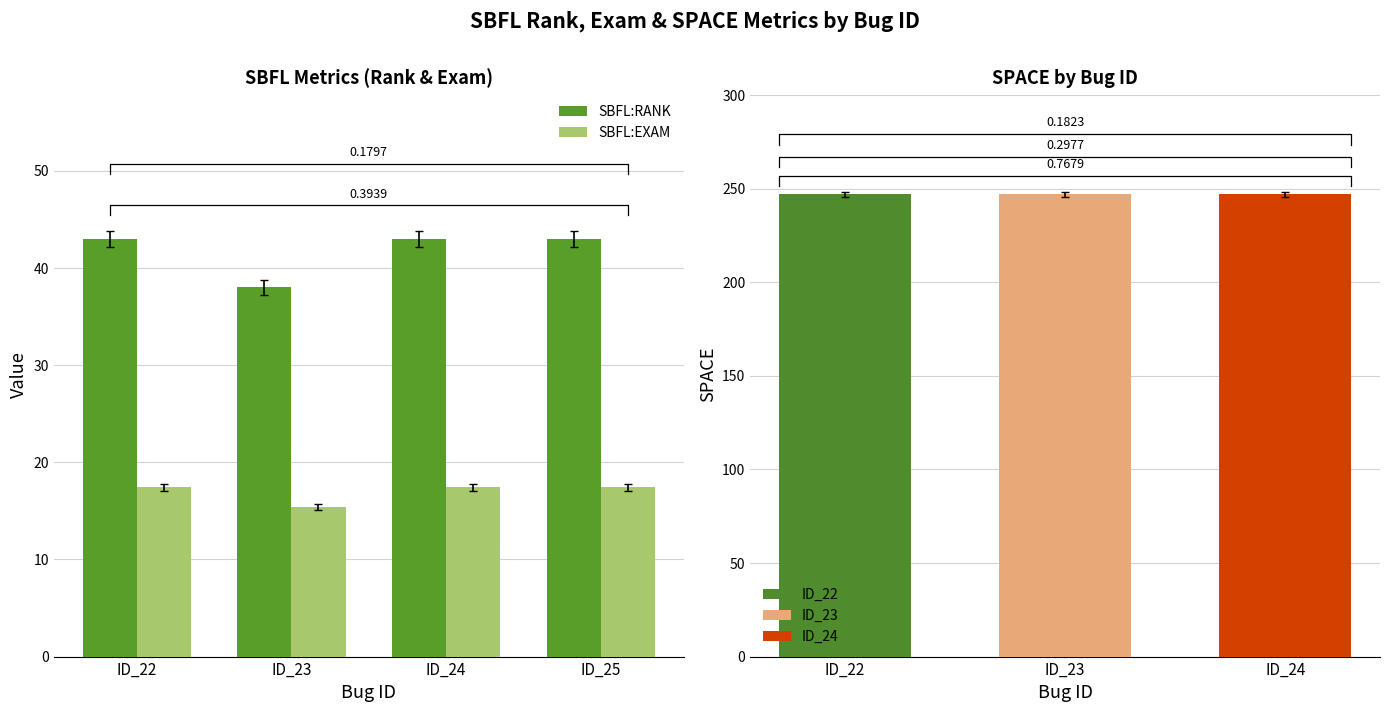

Where does the SBFL:EXAM series first go above 17?

ID_22